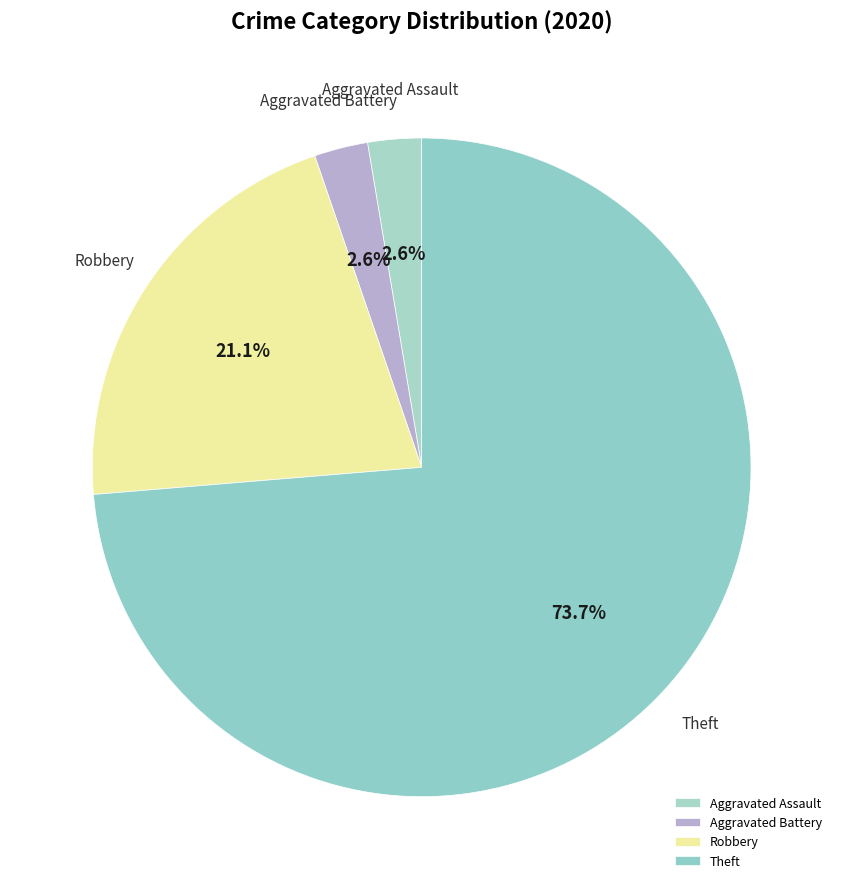

To the nearest percent, what is the difference between the Robbery and Aggravated Battery slice percentages?

18%